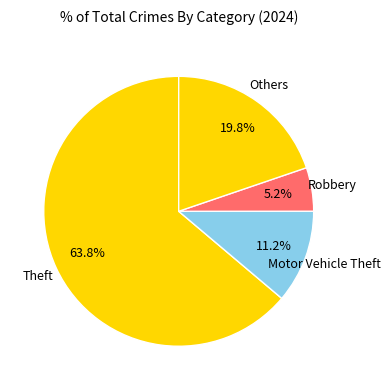

To the nearest percent, what portion does Theft represent?

64%